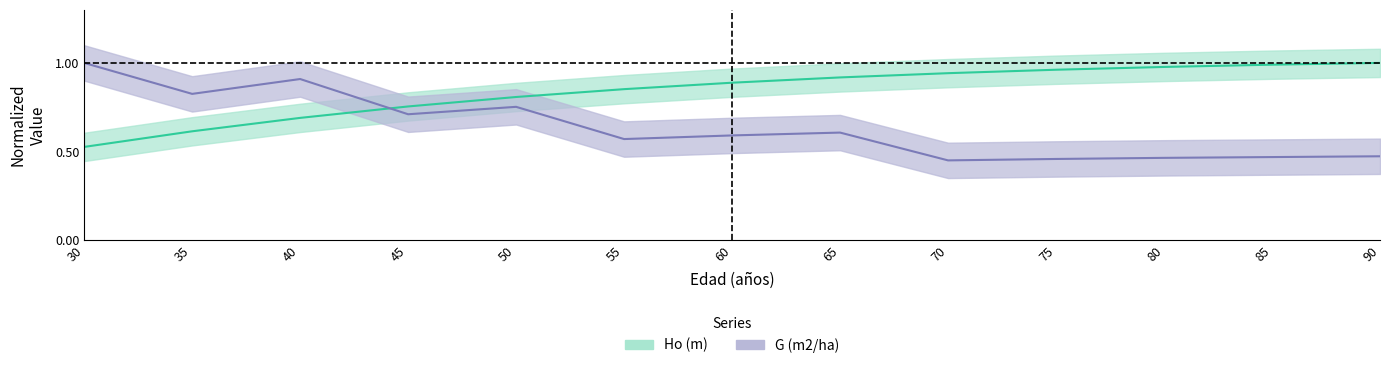

True or false: G (m2/ha) has a value of 0.4 at 50.

False